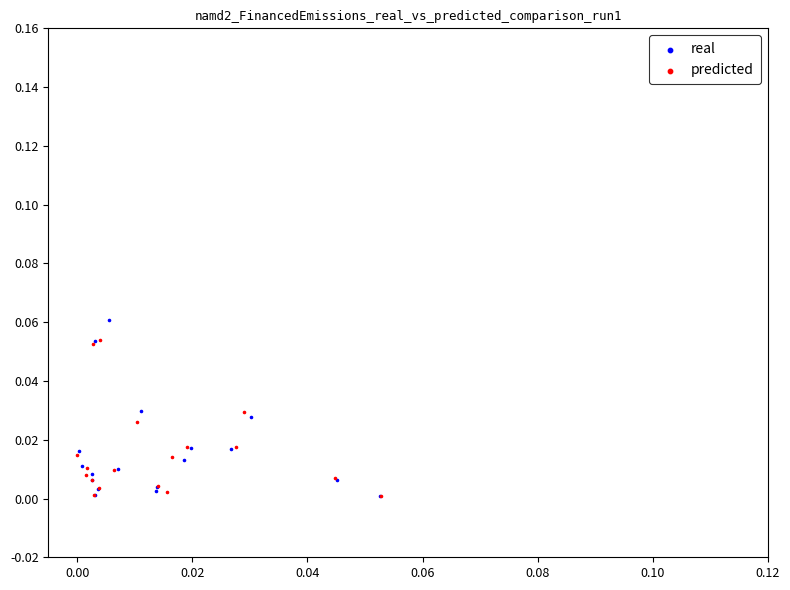

Which series has the largest Y range (max minus min)?

real